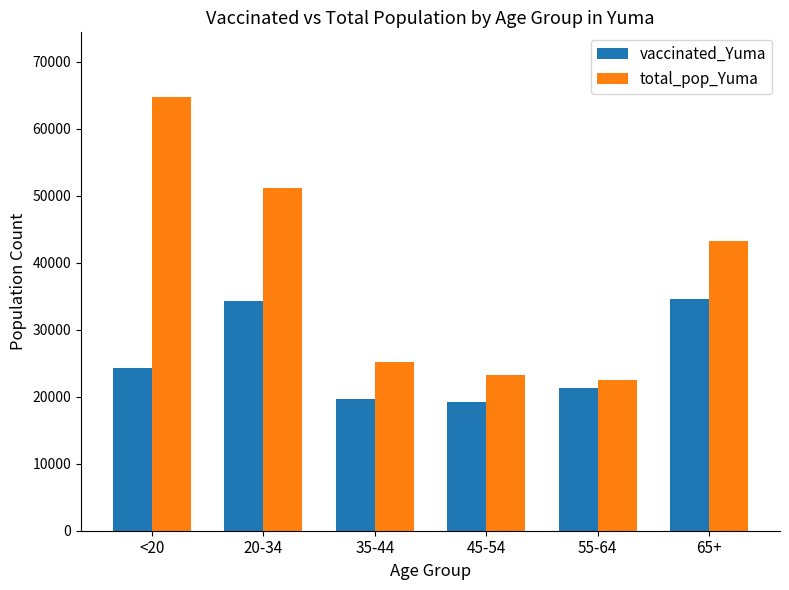

Read the total_pop_Yuma value at 20-34, to the nearest 50.

51150